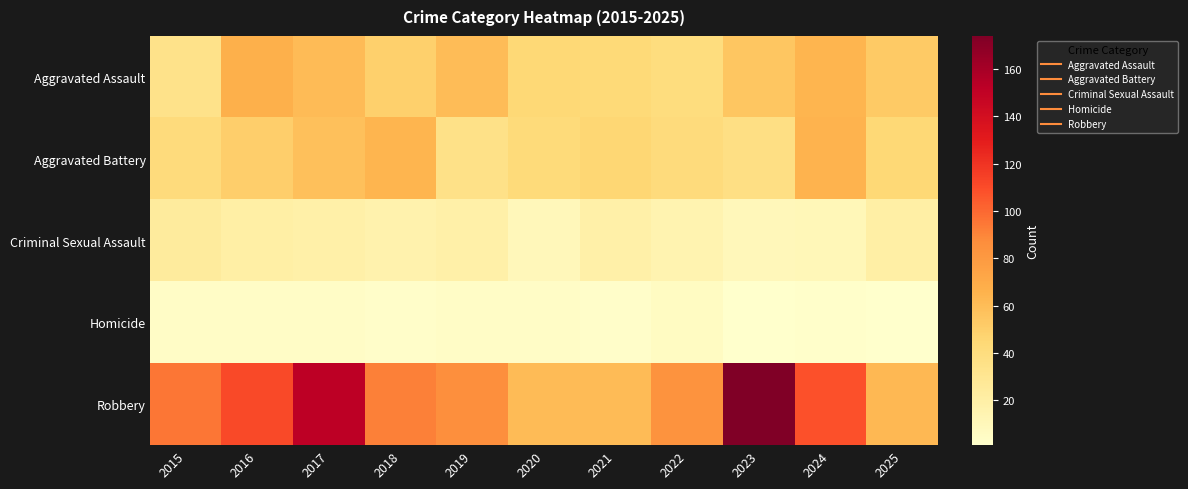

Rank the series by their maximum value, from highest to lowest.

Robbery, Aggravated Assault, Aggravated Battery, Criminal Sexual Assault, Homicide